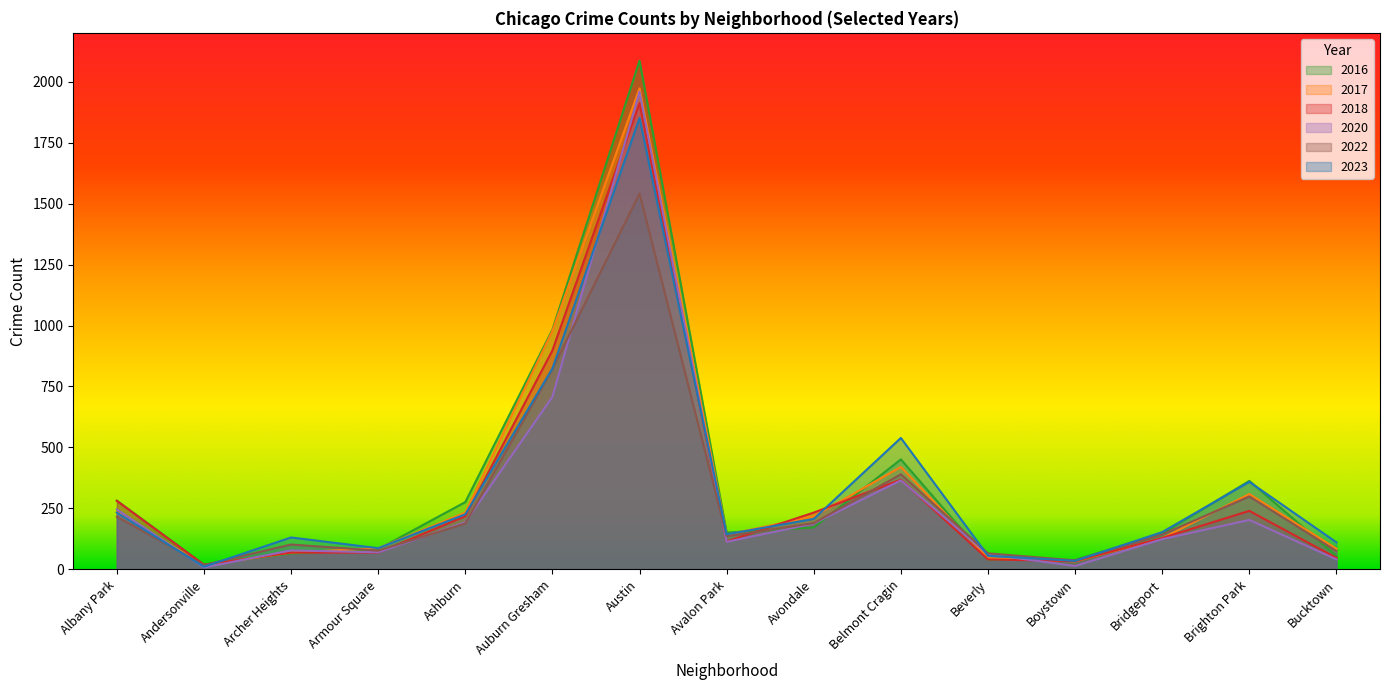

Which series has the largest range (max minus min)?

2016